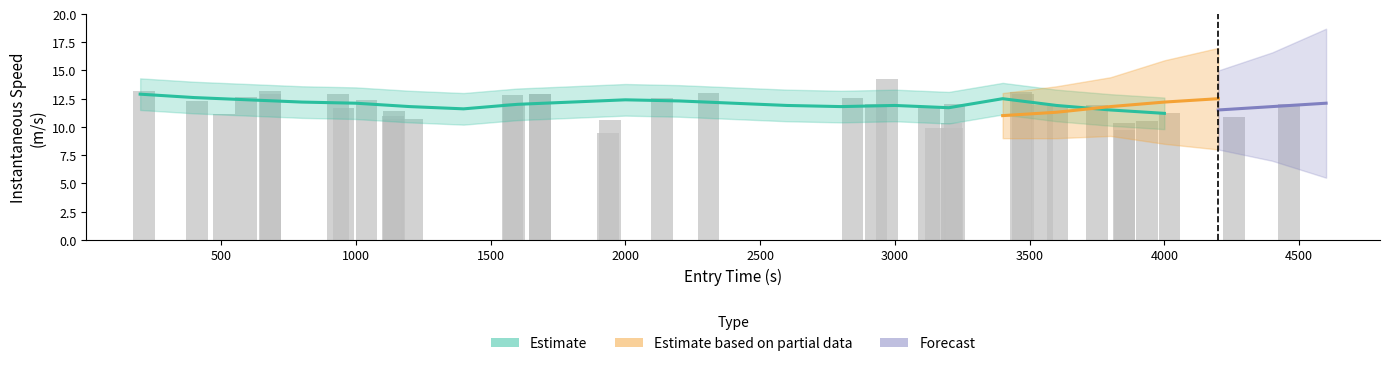

How many data points are above 12?

20